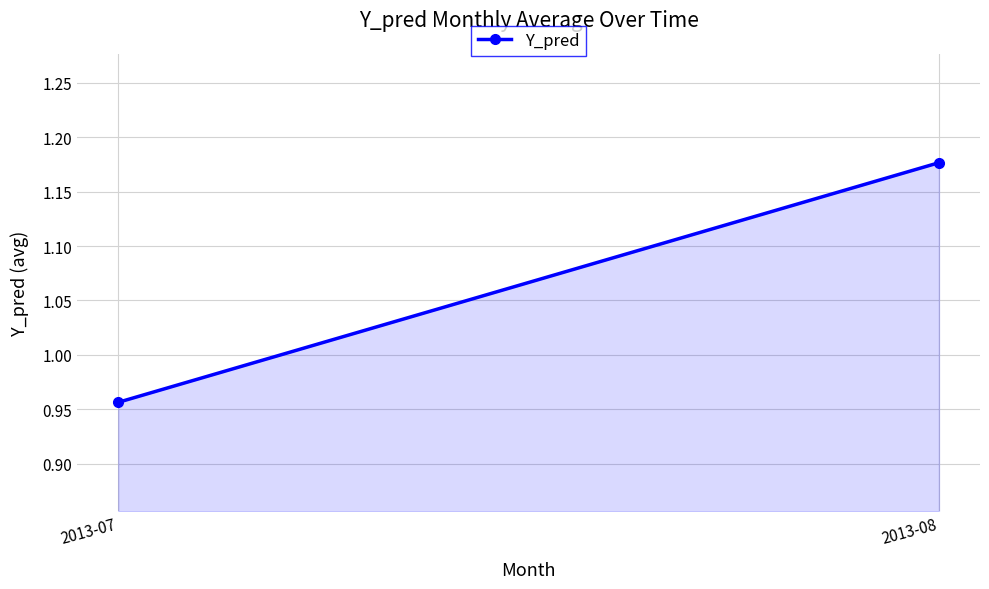

Count the number of categories in the chart.

2